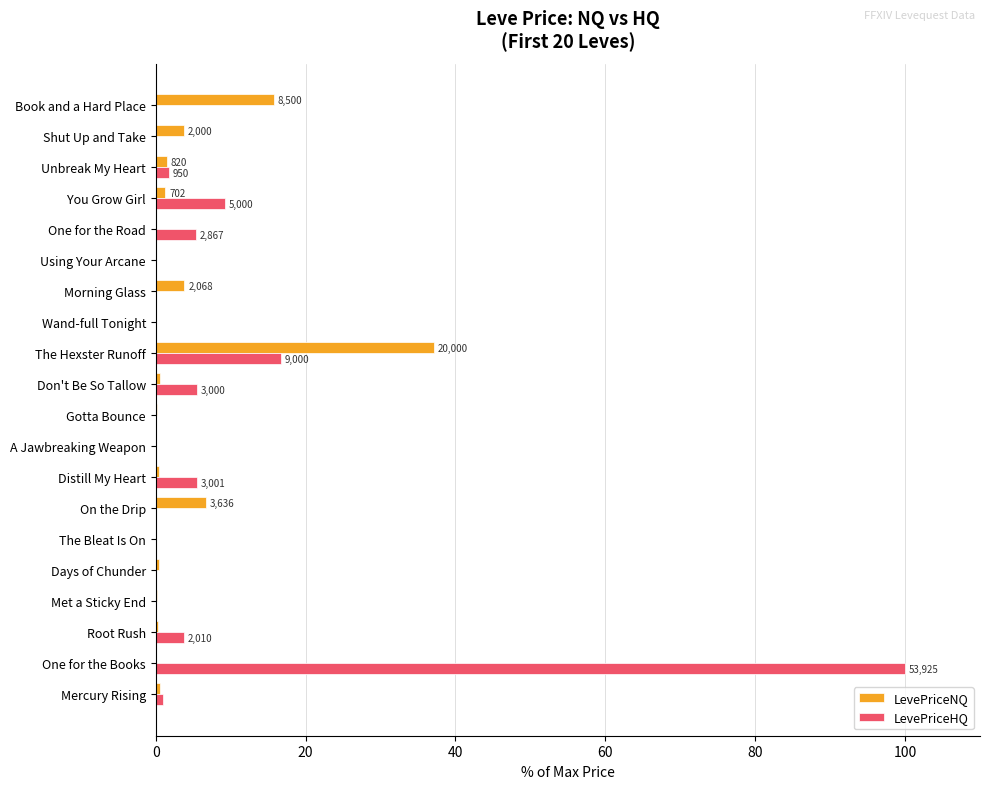

What is the sum of the LevePriceNQ values at Using Your Arcane and Book and a Hard Place?

15.8